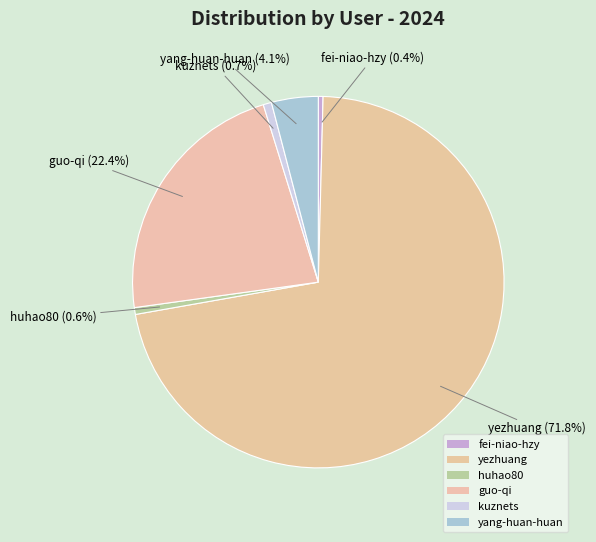

Count the number of slices in the pie.

6